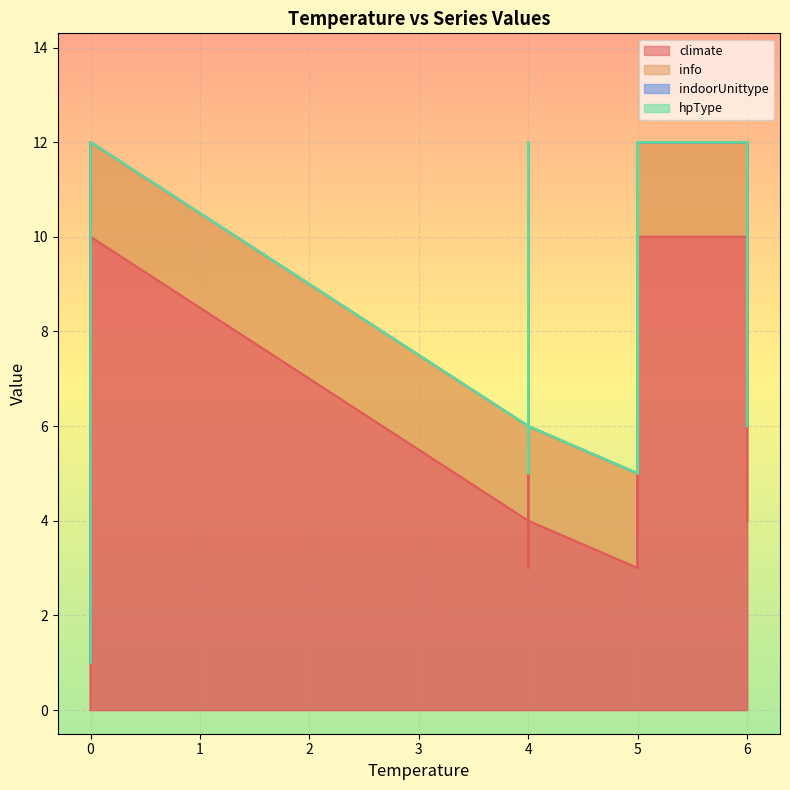

At how many categories does at least one series exceed 4?

9